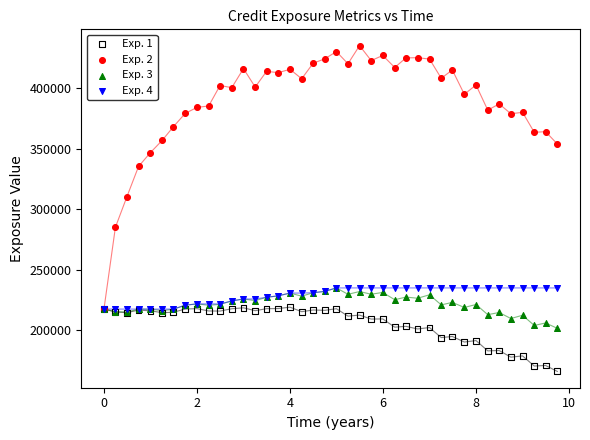

Which series reaches the maximum Y coordinate?

Exp. 2